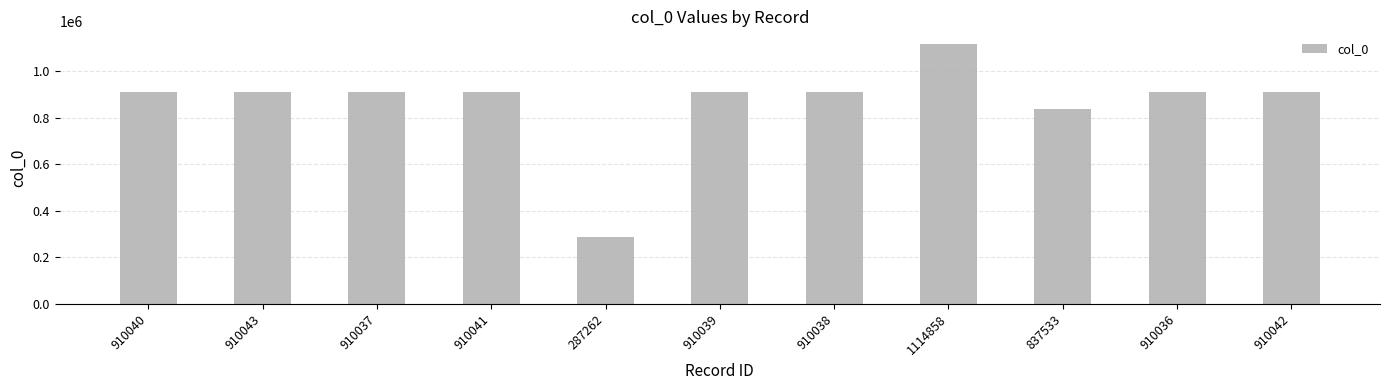

At which label is the value closest to 701060?

837533